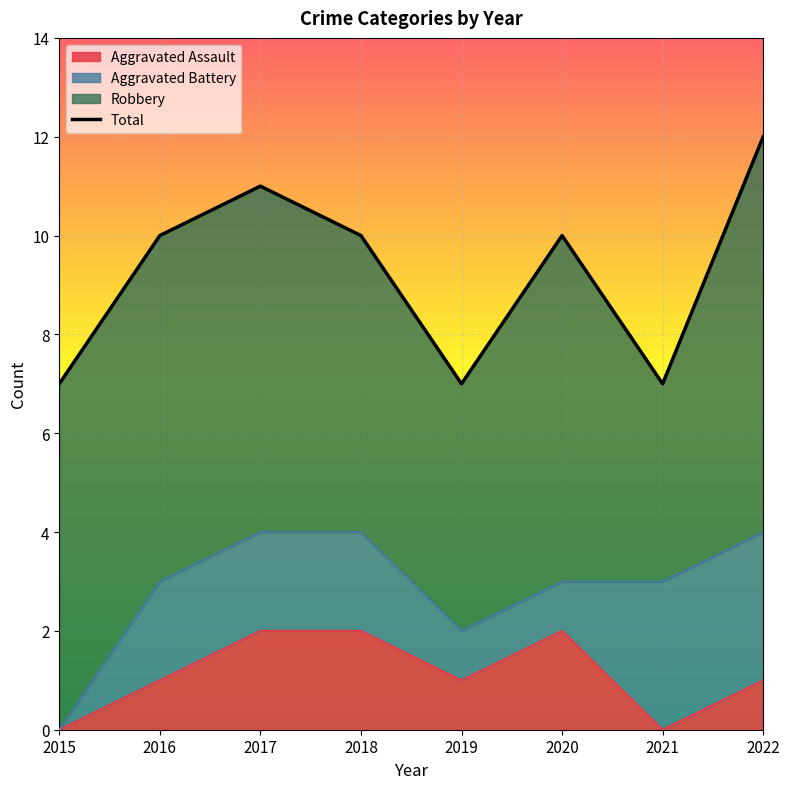

How many values exceed 10?

2